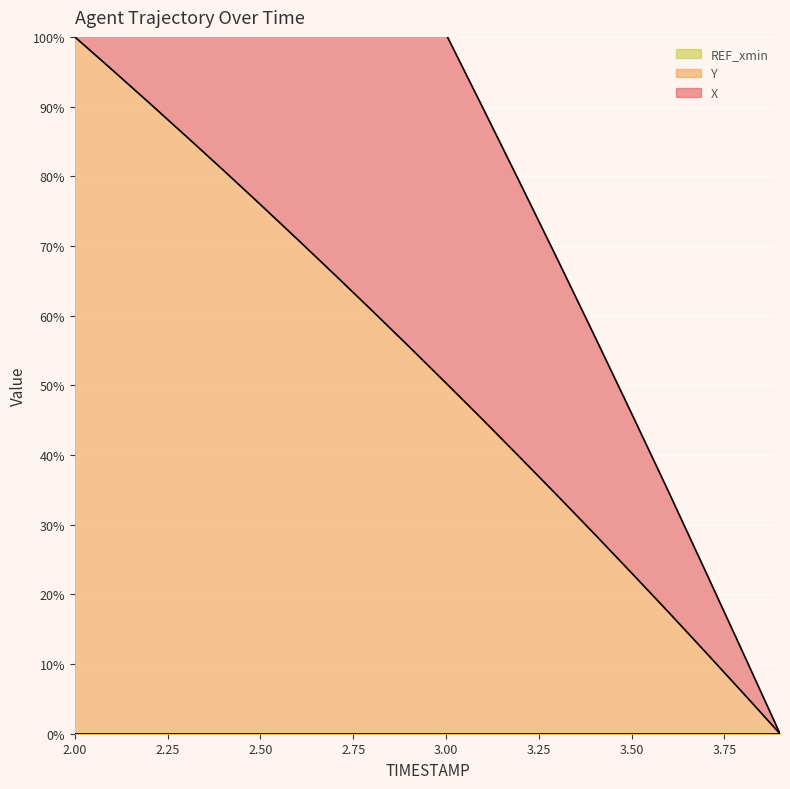

What is the difference between the second highest and minimum values in the X series?

190.6